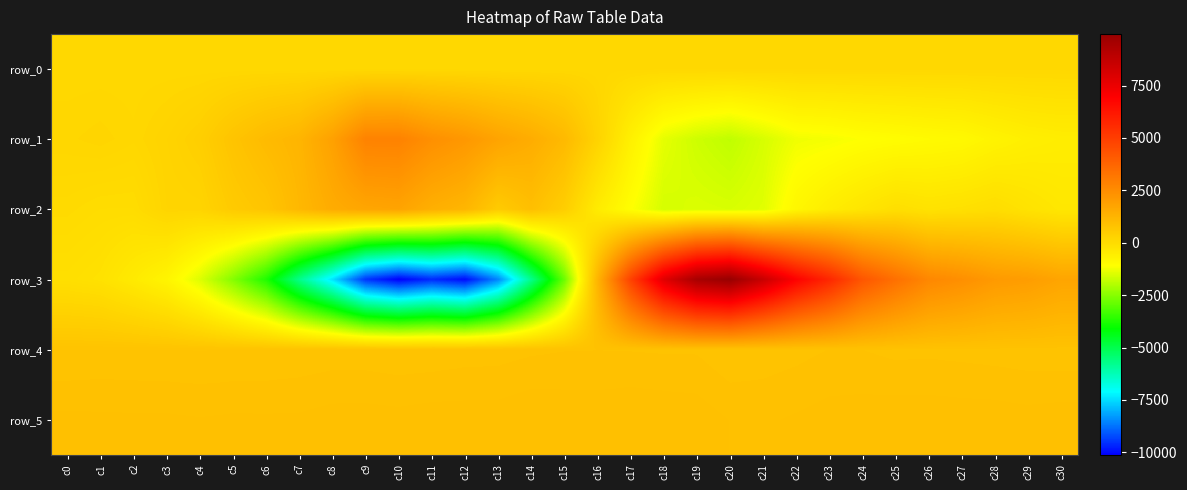

What is the sum of the row_5 values at c22 and c13?

1741.0